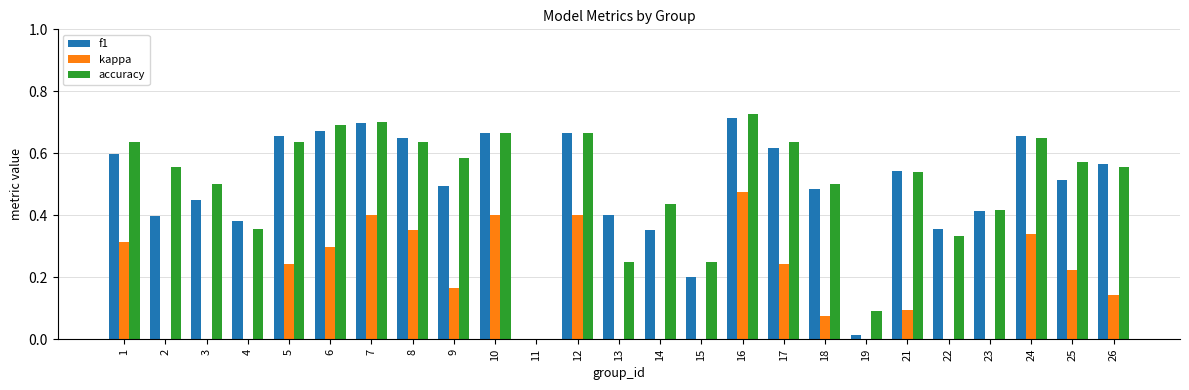

Are the bars horizontal?

No